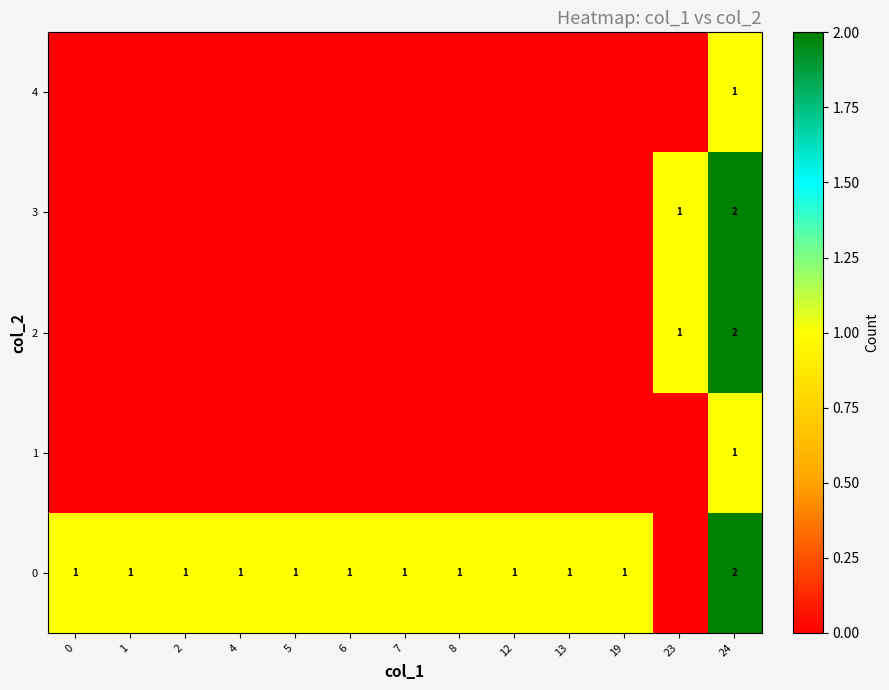

True or false: 0 has a value of 0 at 4.

False